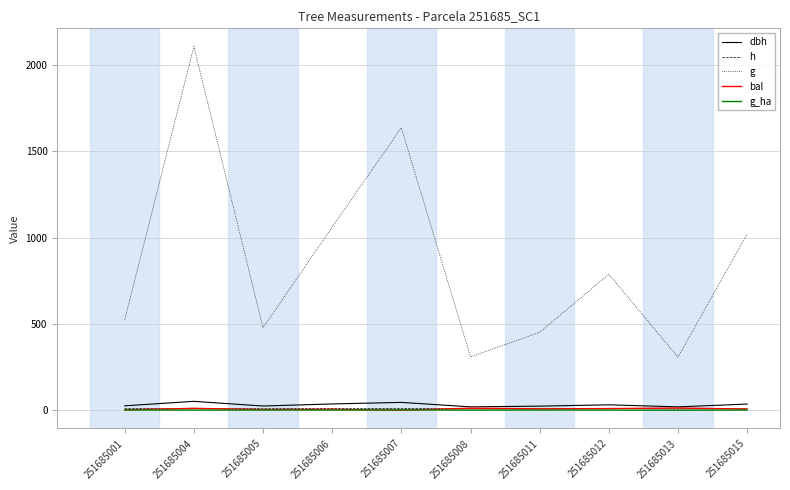

Which series has the largest total across all categories?

g